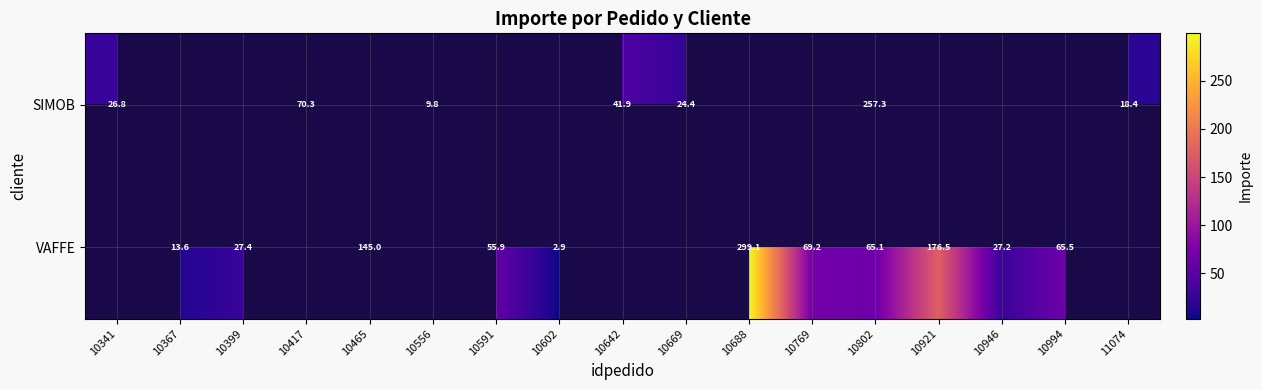

How many categories are shown in the chart?

17